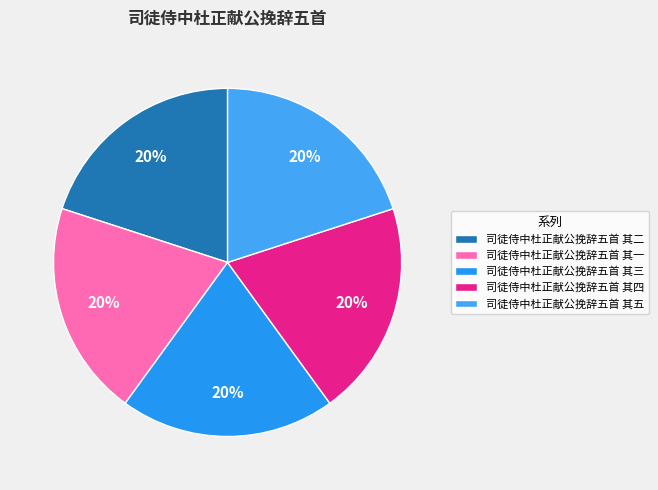

Does 司徒侍中杜正献公挽辞五首 其四 account for over 50% of the chart?

No